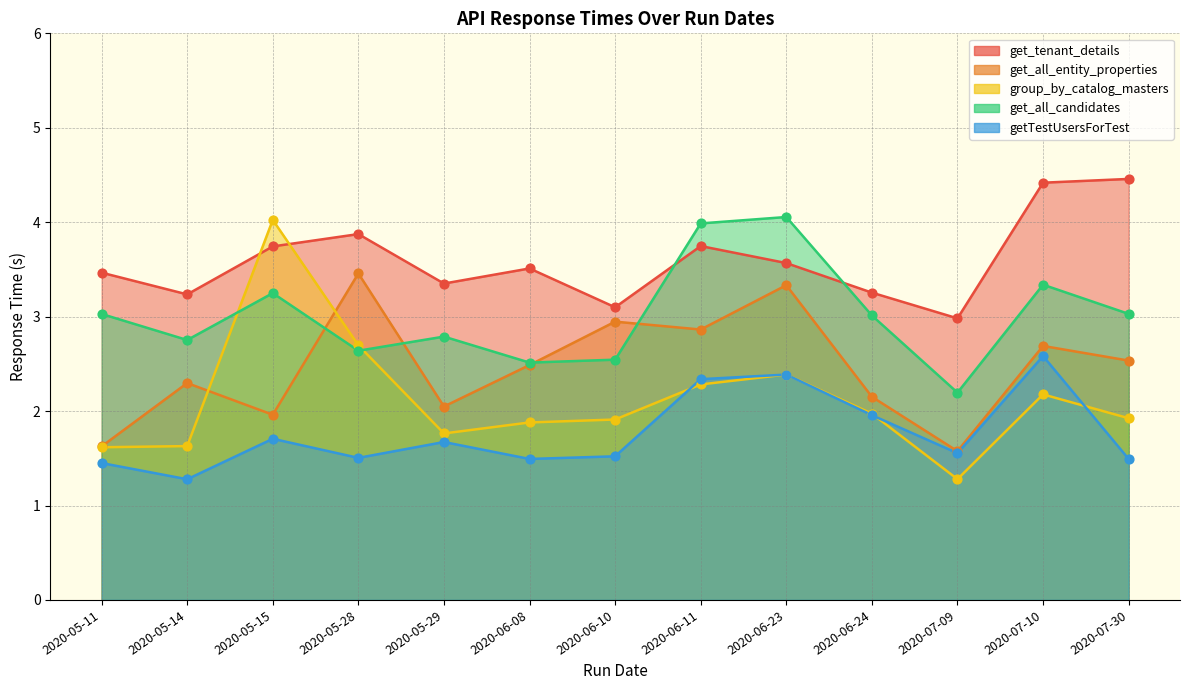

What is the total value across all series at 2020-05-28?

14.2